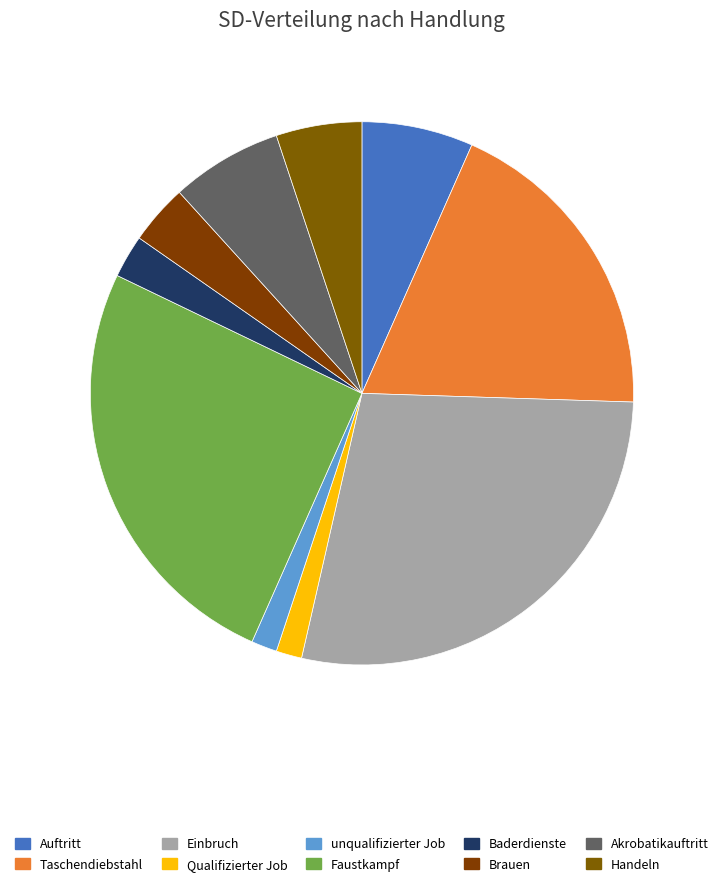

To the nearest percent, what is the average slice percentage?

10%